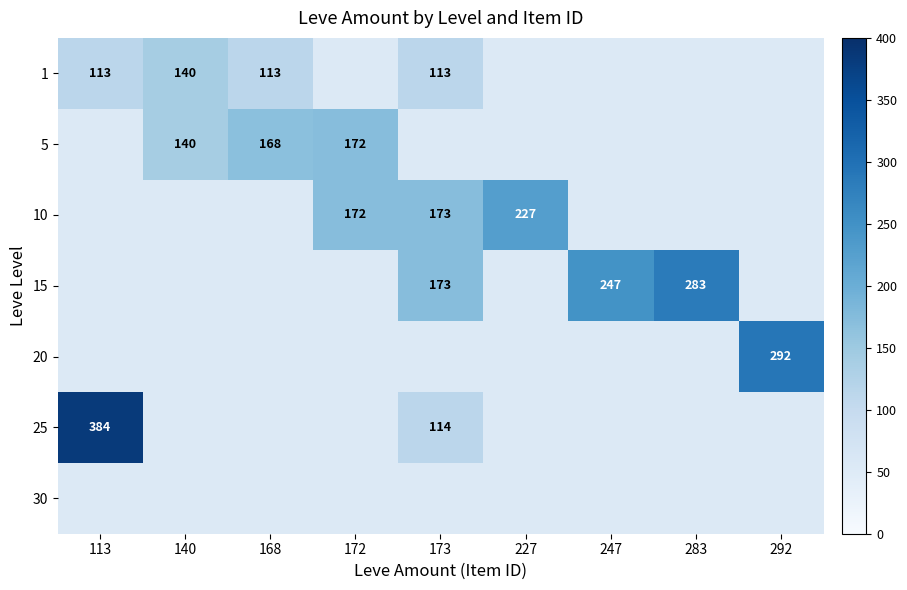

The value of 15 at 292 is 0. True or false?

True